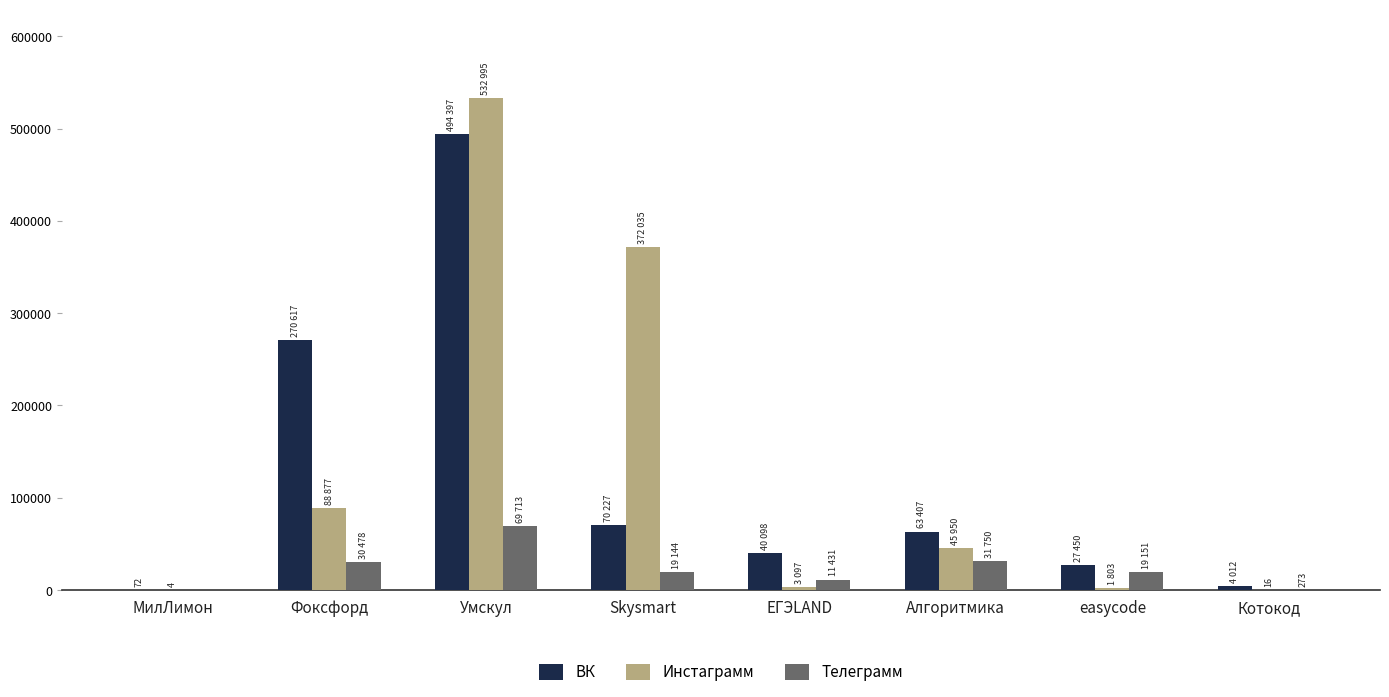

At which category is the sum across all series the highest?

Умскул